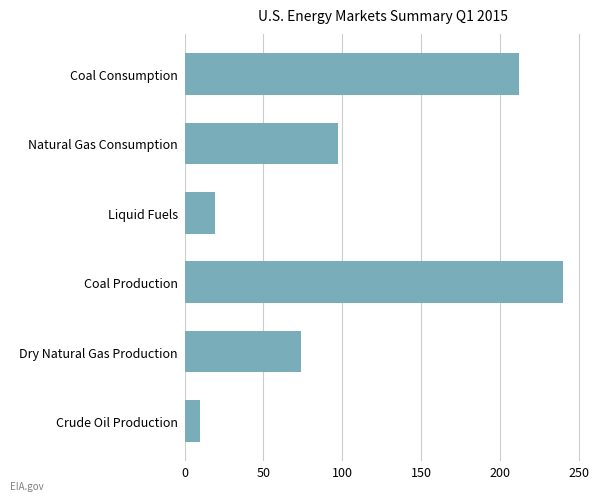

What is the greatest value displayed?

240.0